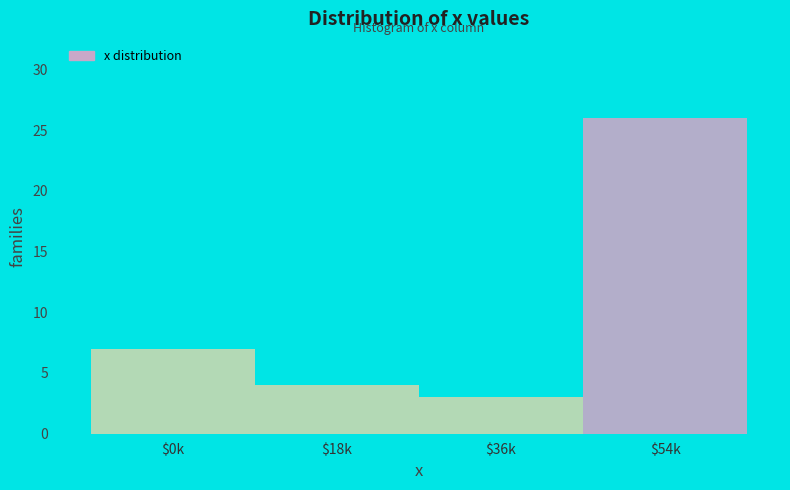

Reading left to right, what are all the values shown in this chart?

7	4	3	26